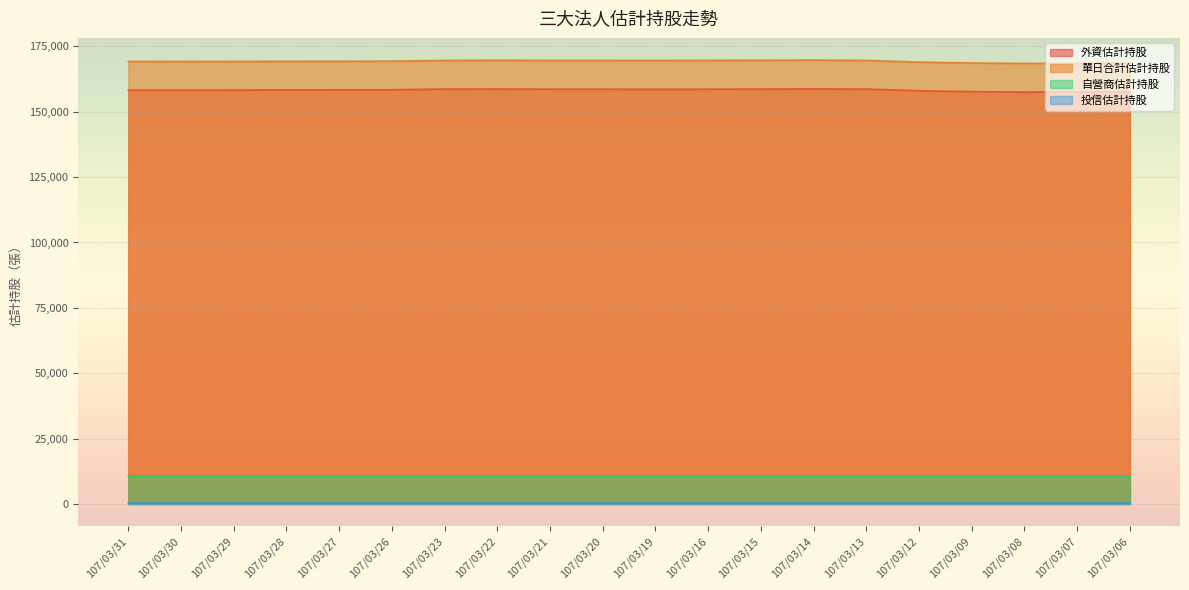

List the labels in order of 單日合計估計持股 value, largest first.

107/03/14, 107/03/15, 107/03/22, 107/03/16, 107/03/21, 107/03/20, 107/03/13, 107/03/23, 107/03/19, 107/03/26, 107/03/27, 107/03/28, 107/03/29, 107/03/31, 107/03/30, 107/03/12, 107/03/09, 107/03/06, 107/03/07, 107/03/08